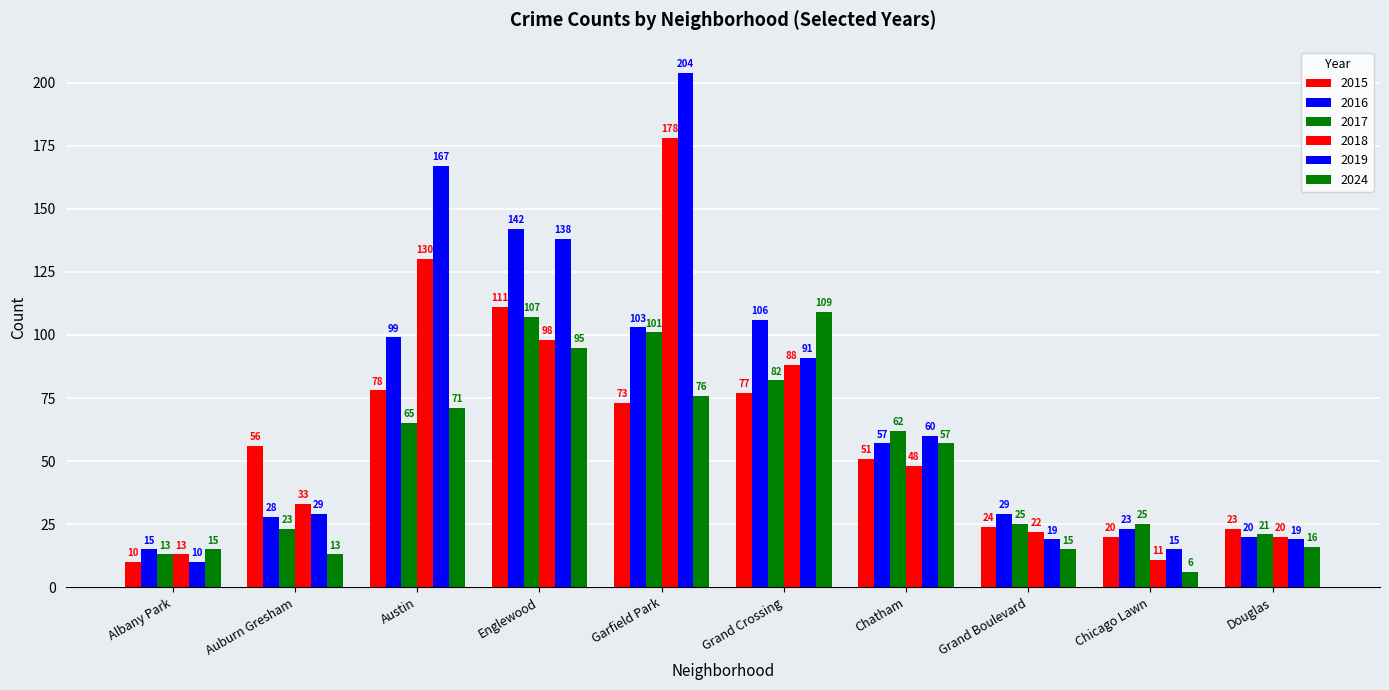

How many bars are there in each group?

6